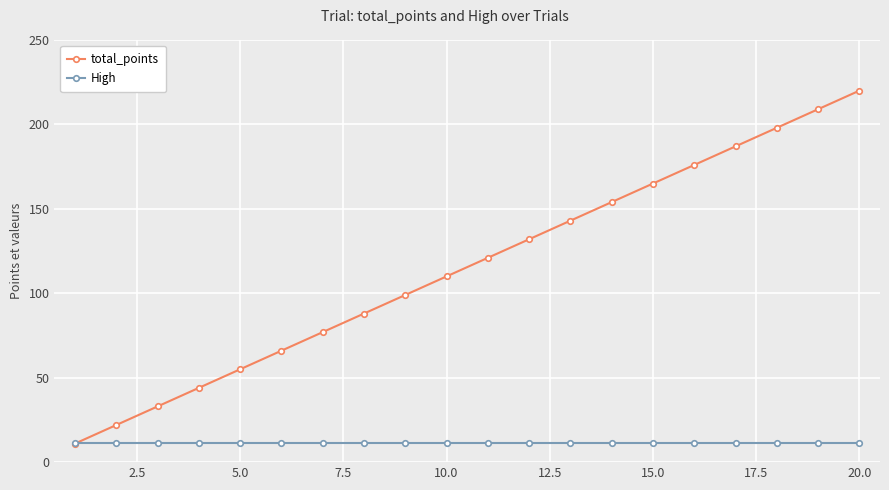

At how many categories does at least one series exceed 16?

19